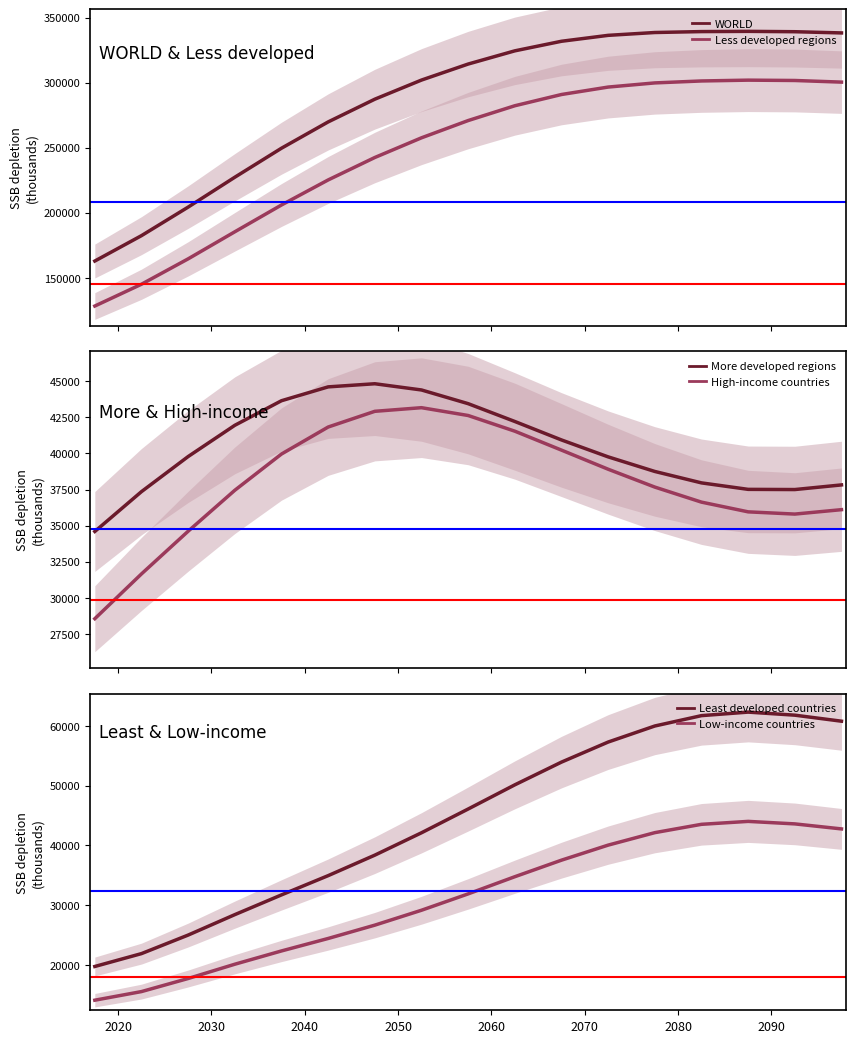

What is the difference between the second highest and second lowest values in the Least developed countries series?

39936.9